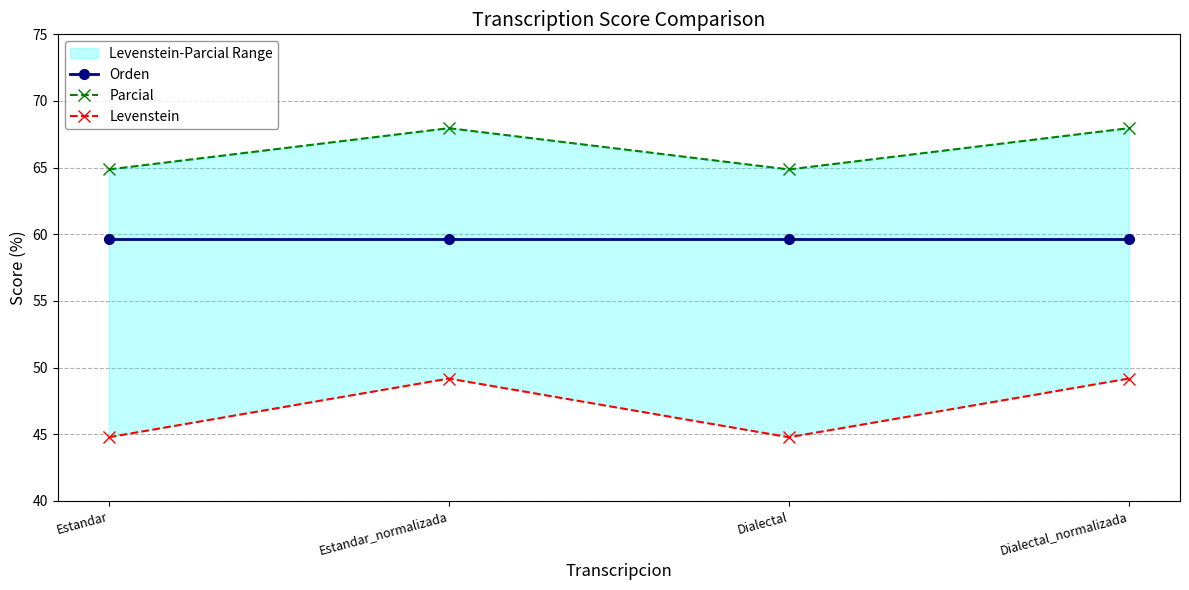

Read the Parcial value at Estandar.

64.9